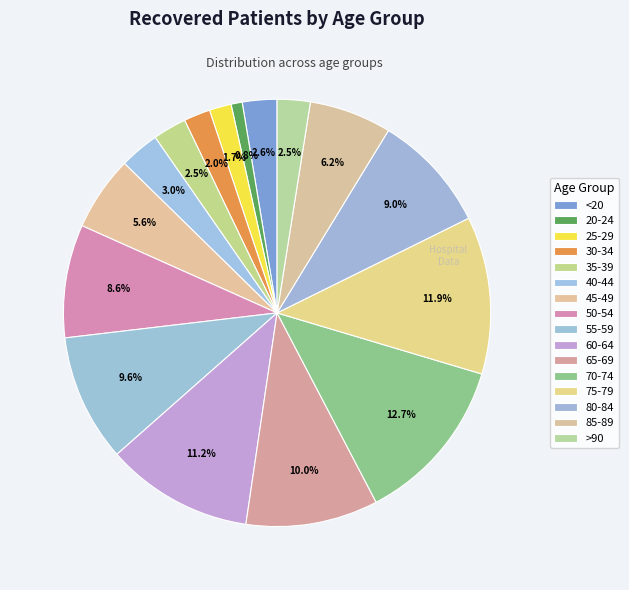

What percentage is the 55-59 slice, to the nearest percent?

10%